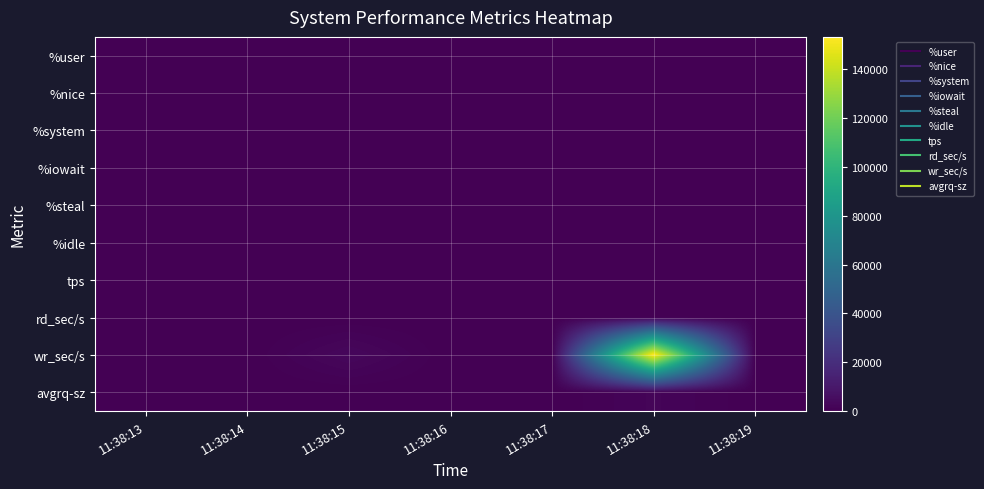

Reading left to right, extract all data points from this chart.

%user: 11:38:13=18.1	11:38:14=11.6	11:38:15=23.3	11:38:16=48.4	11:38:17=50.2	11:38:18=29.1	11:38:19=48.7
%nice: 11:38:13=0.0	11:38:14=0.0	11:38:15=0.0	11:38:16=0.0	11:38:17=0.0	11:38:18=0.0	11:38:19=0.0
%system: 11:38:13=1.1	11:38:14=1.6	11:38:15=2.1	11:38:16=2.1	11:38:17=2.0	11:38:18=3.8	11:38:19=2.0
%iowait: 11:38:13=0.0	11:38:14=0.0	11:38:15=0.1	11:38:16=0.0	11:38:17=0.0	11:38:18=0.1	11:38:19=0.0
%steal: 11:38:13=0.0	11:38:14=0.0	11:38:15=0.0	11:38:16=0.0	11:38:17=0.0	11:38:18=0.0	11:38:19=0.0
%idle: 11:38:13=80.8	11:38:14=86.8	11:38:15=74.5	11:38:16=49.4	11:38:17=47.7	11:38:18=67.0	11:38:19=49.3
tps: 11:38:13=5.0	11:38:14=0.0	11:38:15=97.0	11:38:16=1.0	11:38:17=8.0	11:38:18=79.0	11:38:19=1.0
rd_sec/s: 11:38:13=0.0	11:38:14=0.0	11:38:15=0.0	11:38:16=0.0	11:38:17=0.0	11:38:18=8.0	11:38:19=0.0
wr_sec/s: 11:38:13=88.0	11:38:14=0.0	11:38:15=3112.0	11:38:16=8.0	11:38:17=40.0	11:38:18=153360.0	11:38:19=120.0
avgrq-sz: 11:38:13=17.6	11:38:14=0.0	11:38:15=32.1	11:38:16=8.0	11:38:17=5.0	11:38:18=1941.4	11:38:19=120.0